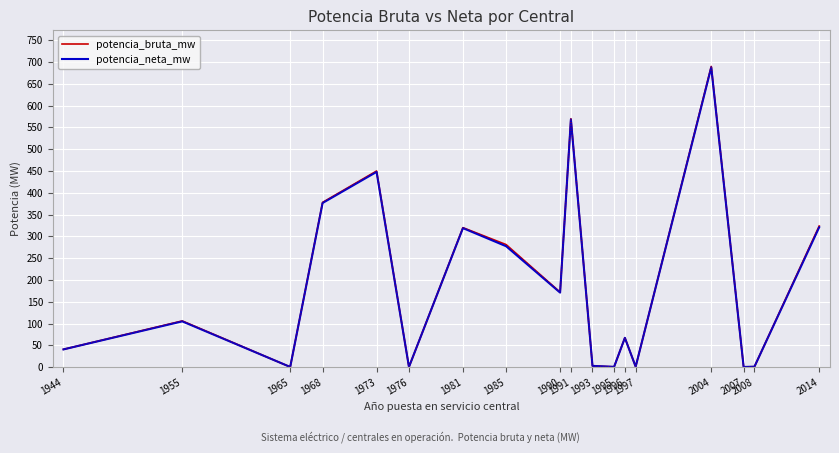

What is the maximum value shown in the chart?

690.0